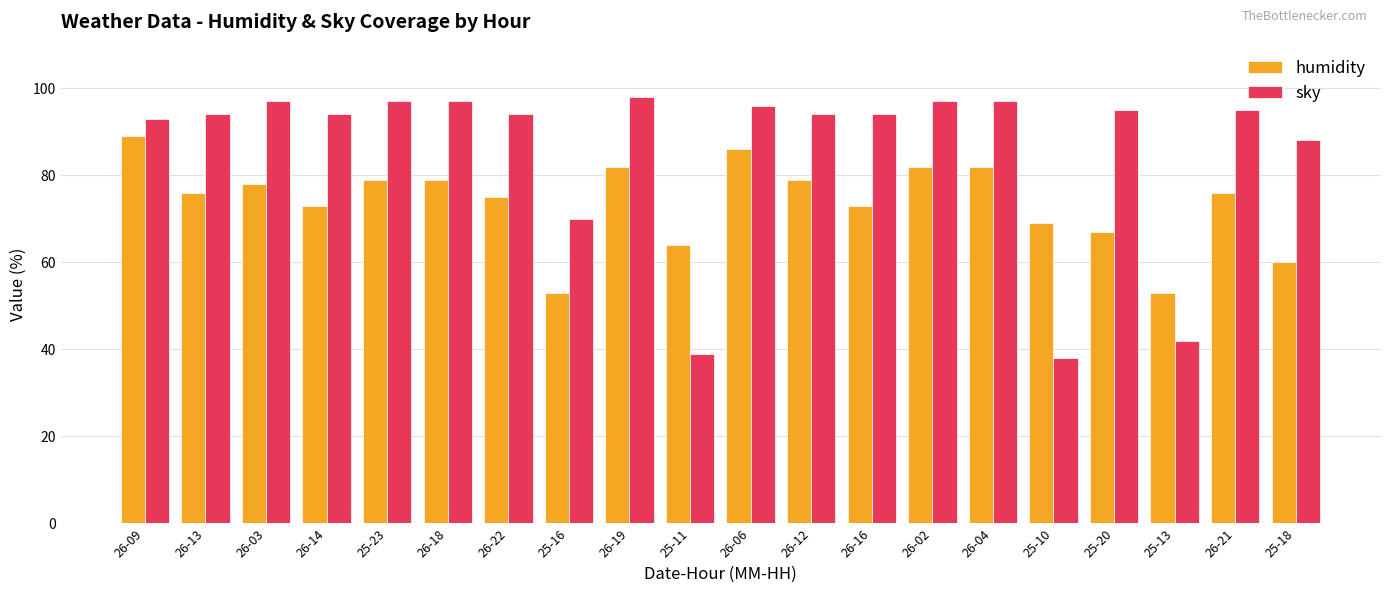

List the series in order of their peak value, lowest first.

humidity, sky